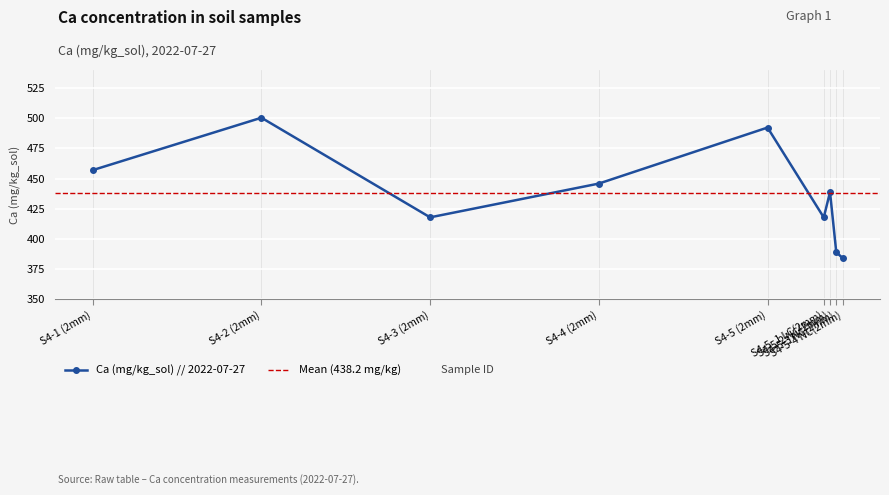

What is the minimum value for Ca (mg/kg_sol) // 2022-07-27?

384.2